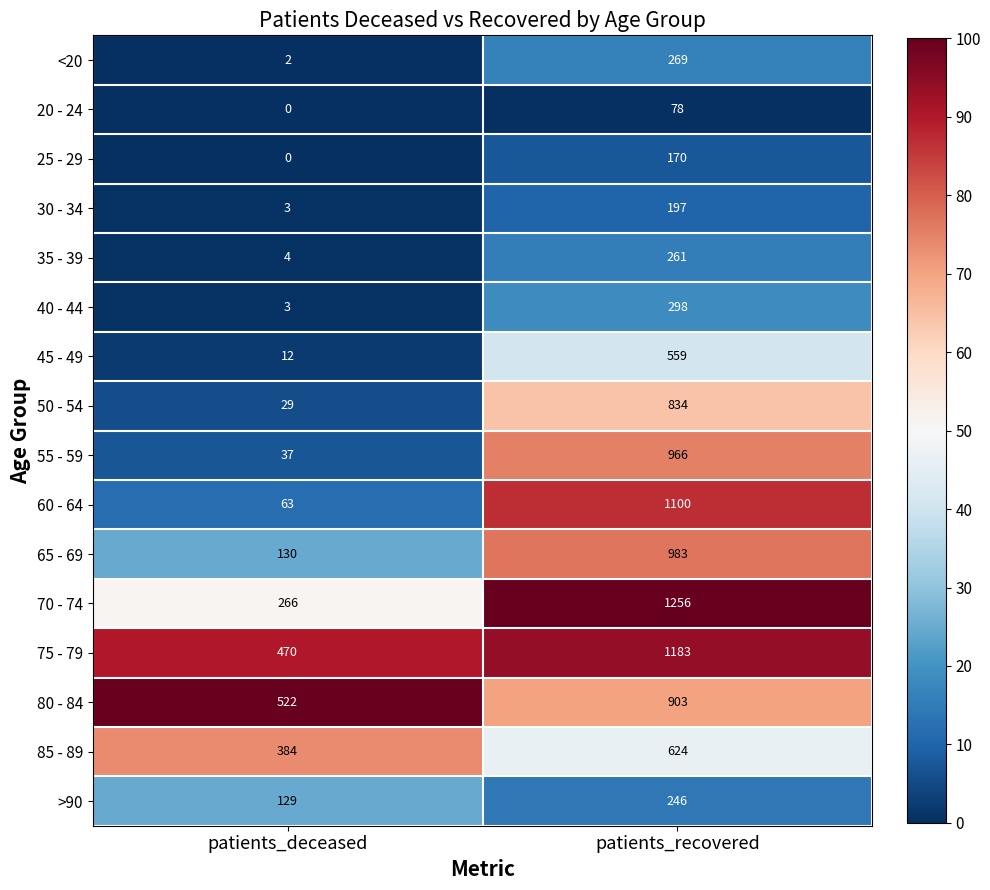

Where is 35 - 39 nearest to the value 132?

patients_deceased